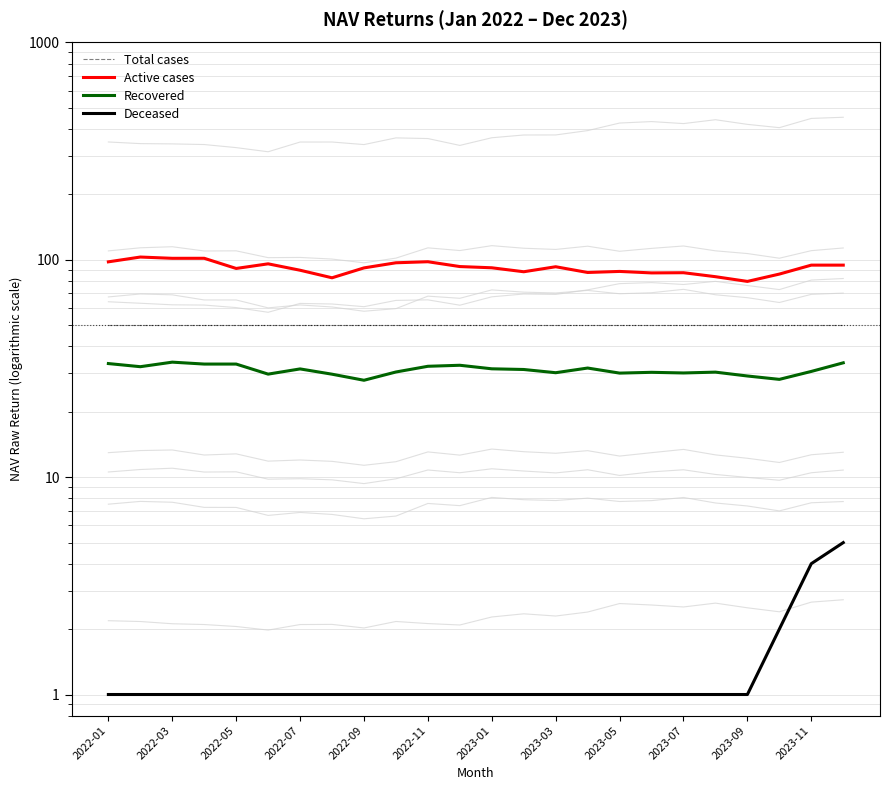

True or false: Recovered and Total cases cross at least once.

False